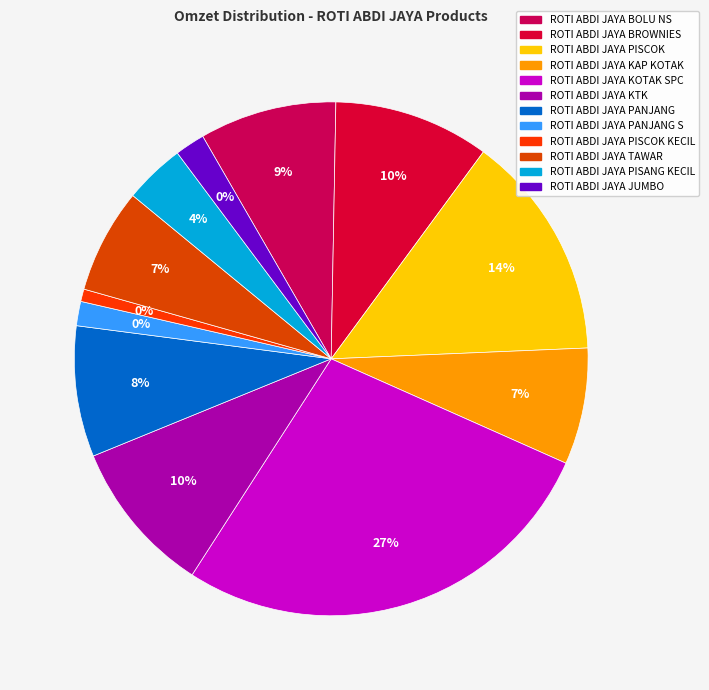

Which has a higher value, ROTI ABDI JAYA BROWNIES or ROTI ABDI JAYA PISCOK KECIL?

ROTI ABDI JAYA BROWNIES